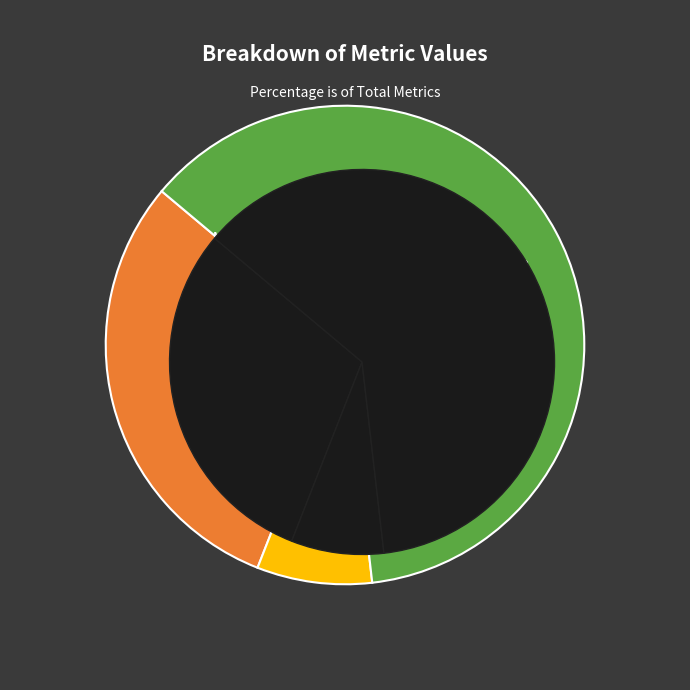

What is the change in value from SMAPE to Training Time?

+0.1